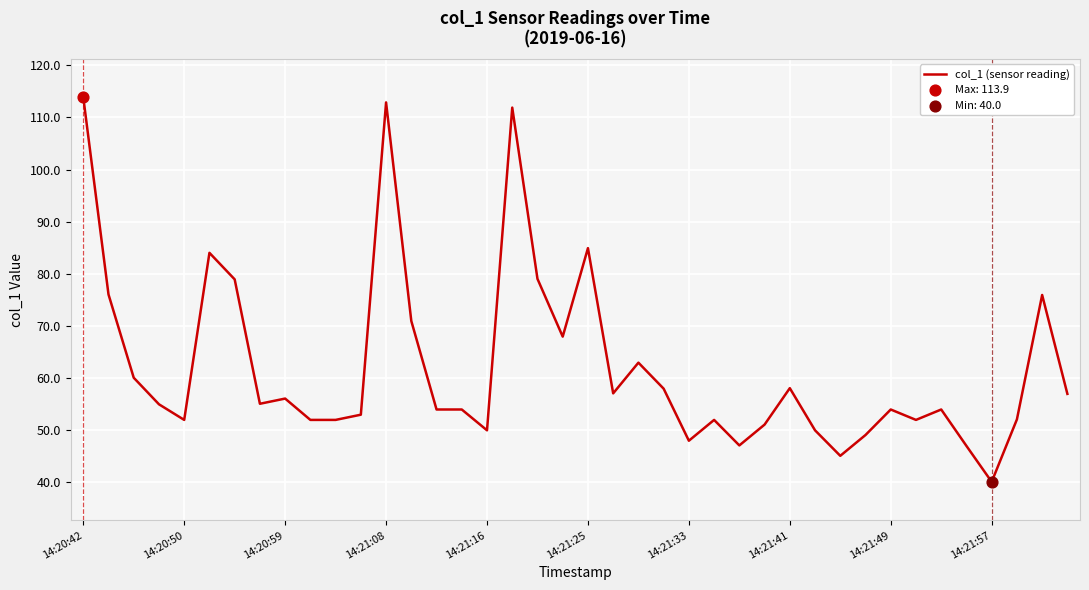

What is the difference between the maximum and minimum values?

73.9